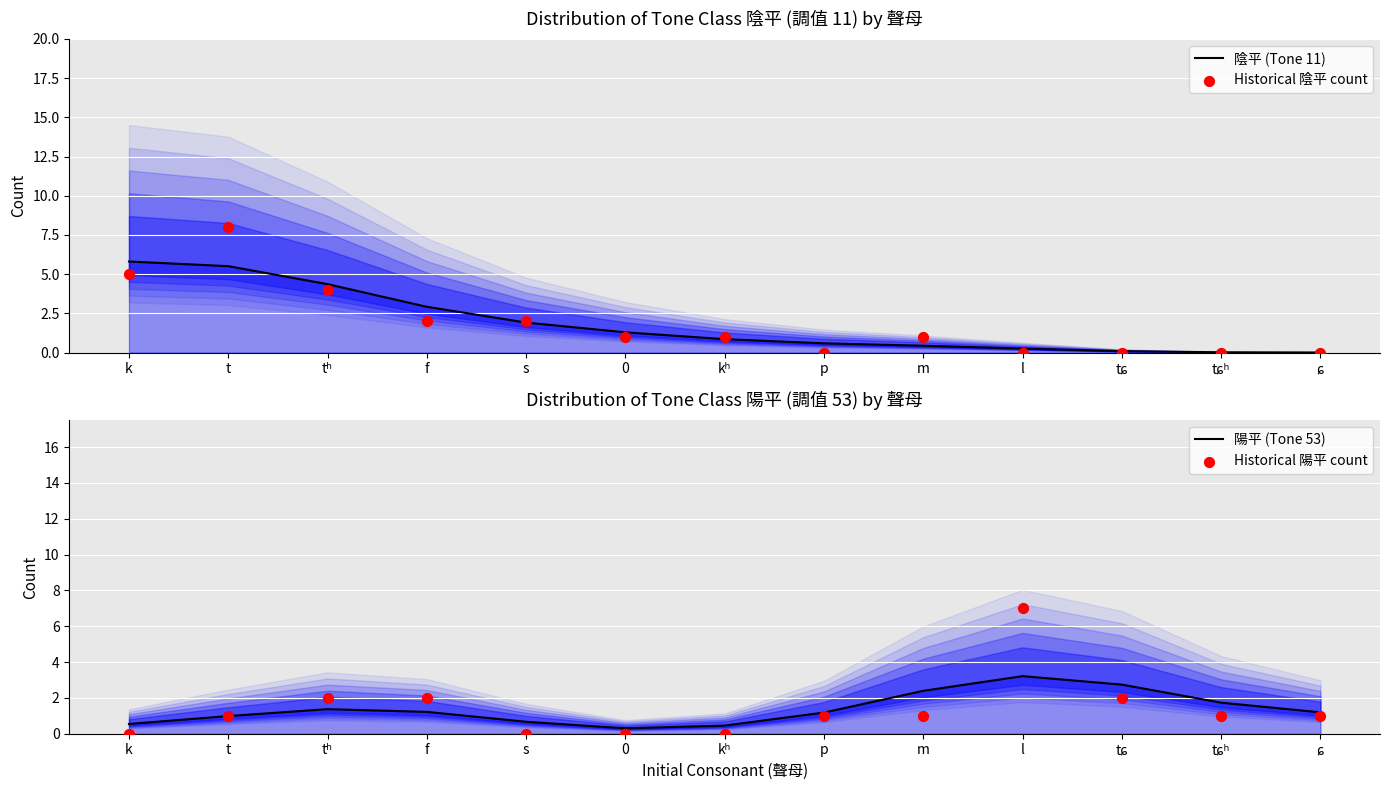

What is the total value across all series at tɕ?

4.8